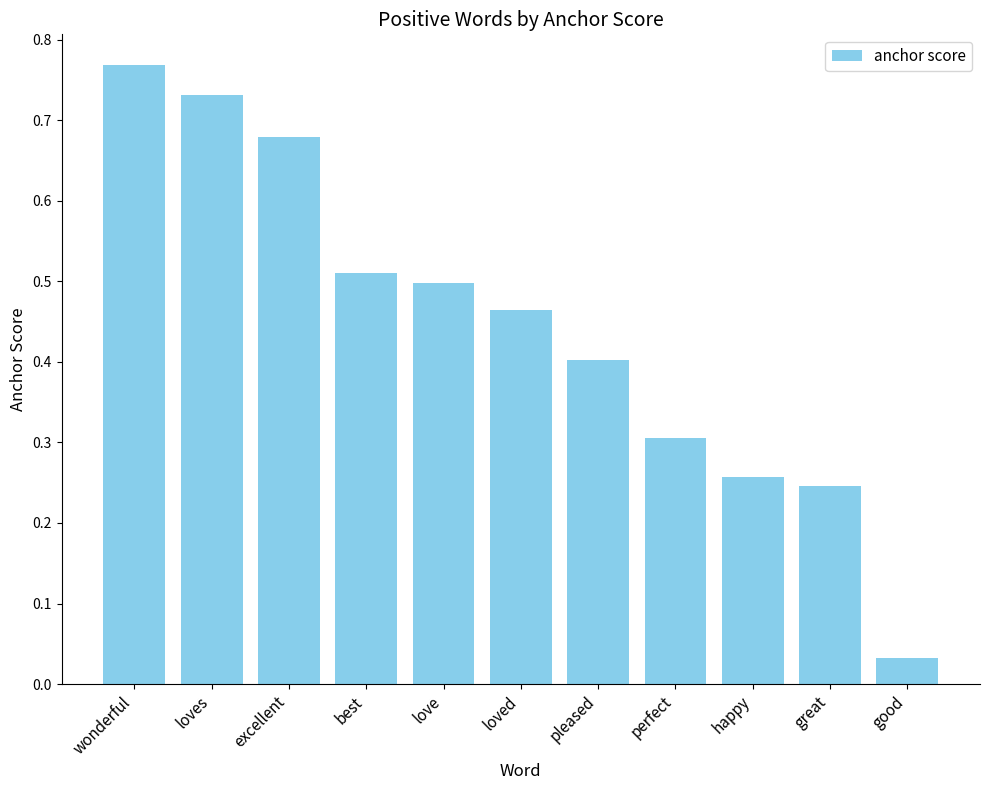

Which label corresponds to the smallest value in the chart?

good